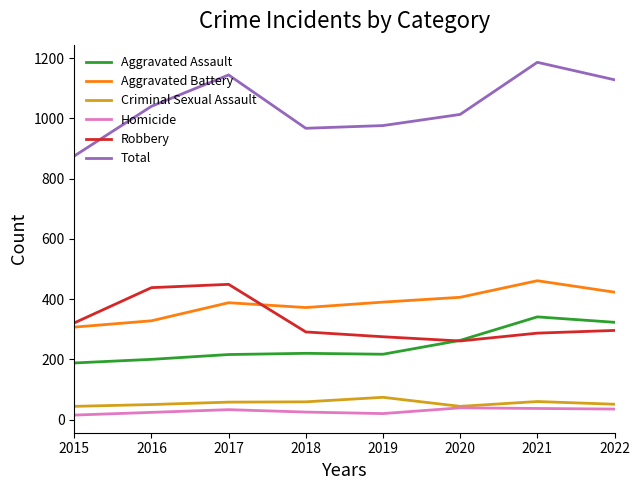

What is the sum of all Robbery values?

2618